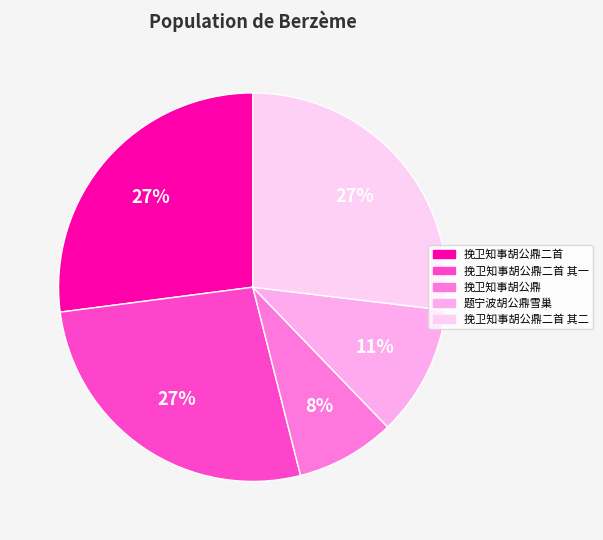

What is the smallest slice in the pie chart?

挽卫知事胡公鼎